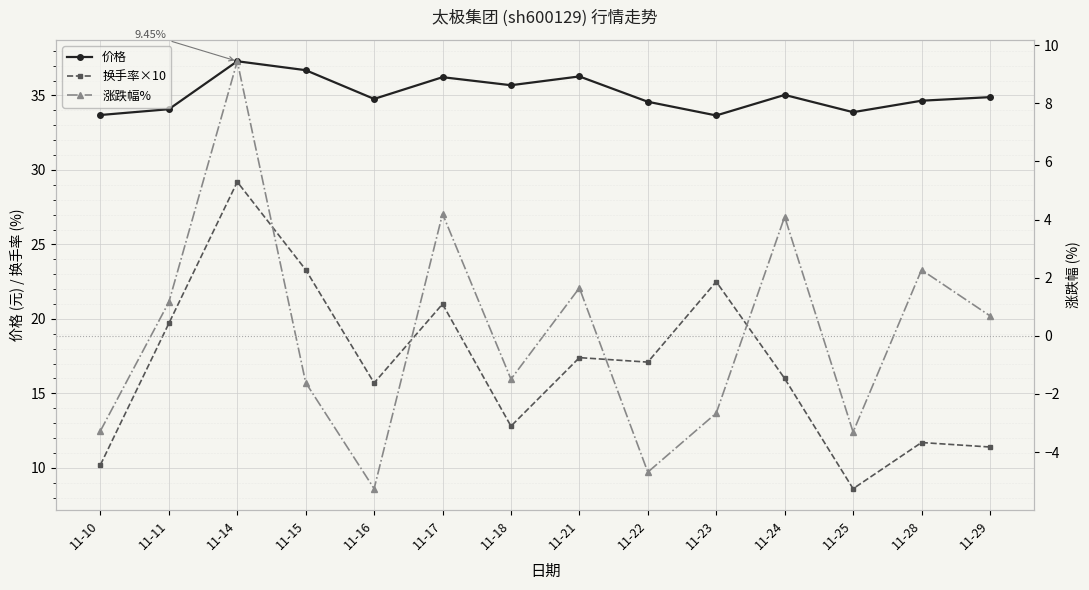

At which category does 换手率×10 reach its first local valley?

11-16